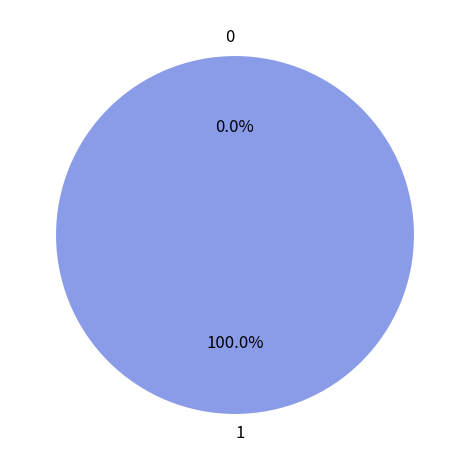

The 1 slice represents 100% of the pie. True or false?

True